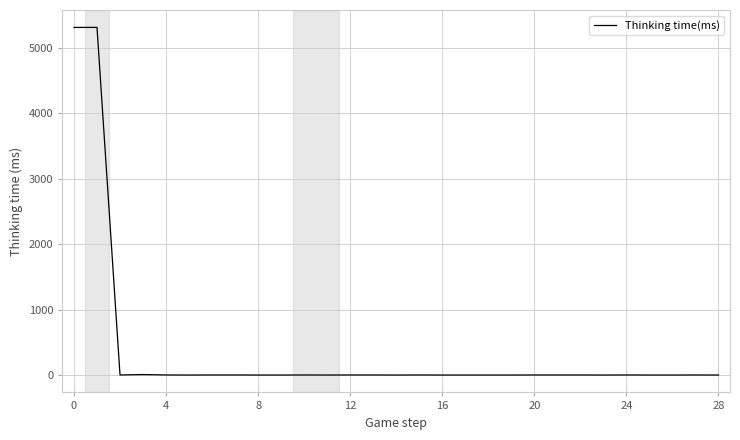

What is the difference between the maximum and minimum values?

5308